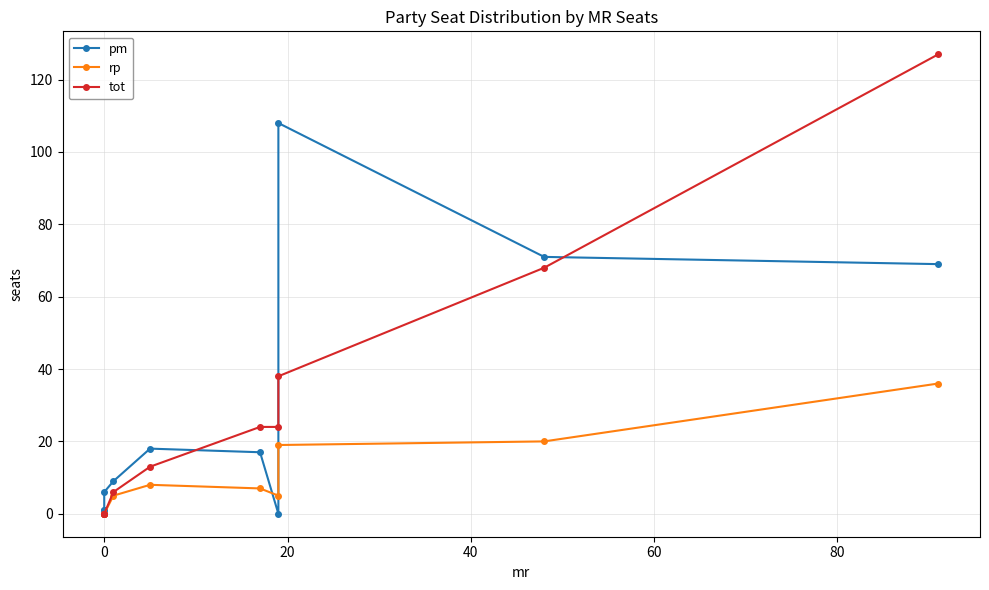

True or false: pm has more than 0 points higher than both neighbors.

True